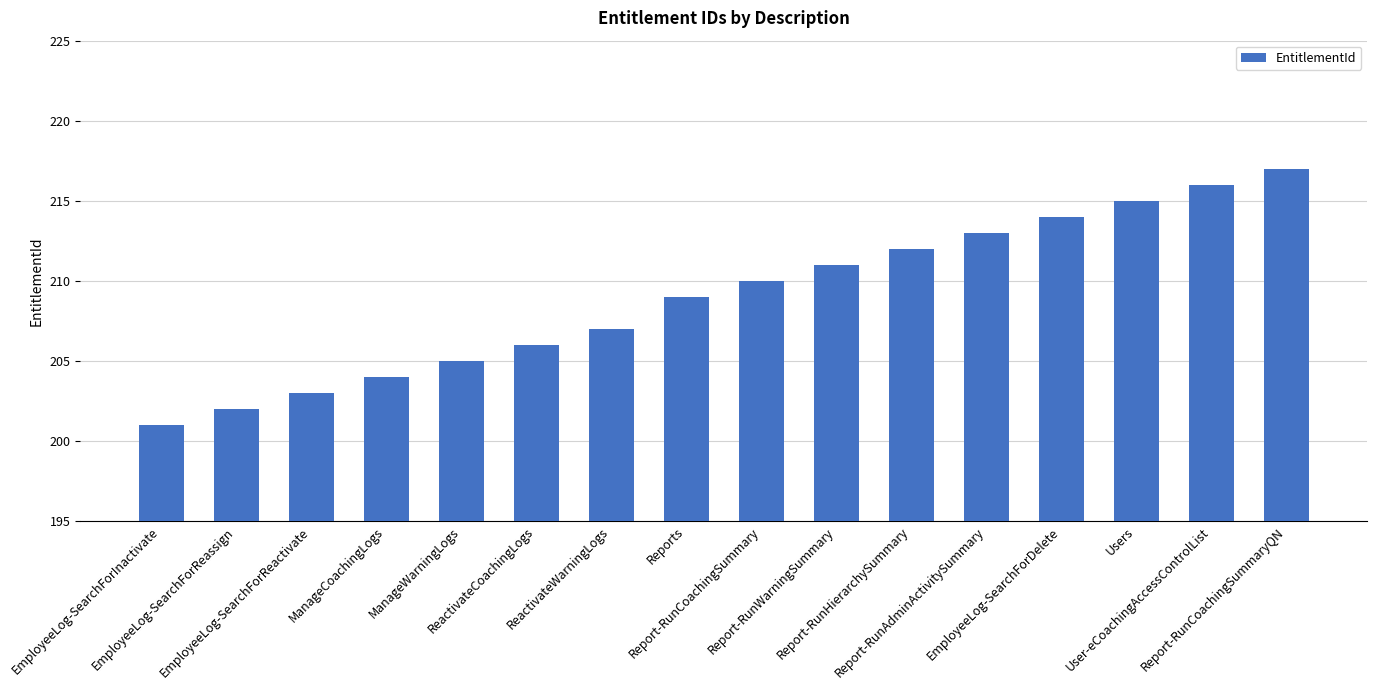

What is the label of the 10th bar from the left?

Report-RunWarningSummary